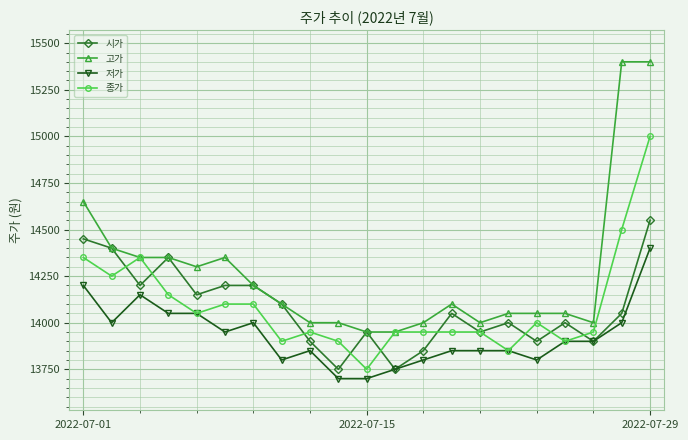

What is the greatest value displayed?

15400